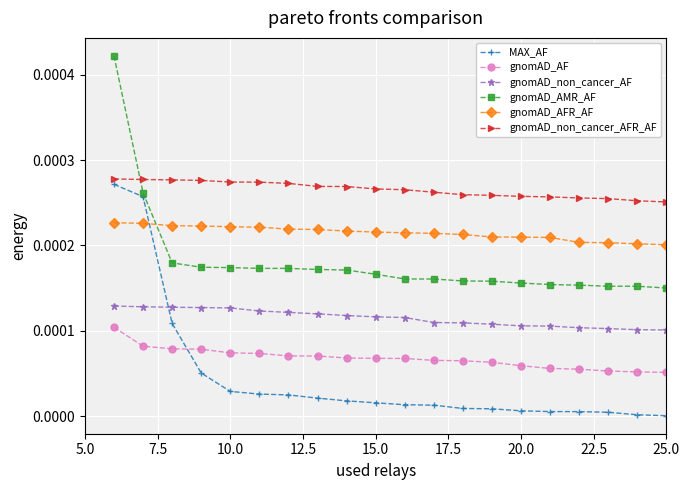

True or false: gnomAD_AF and gnomAD_AFR_AF cross at least once.

False